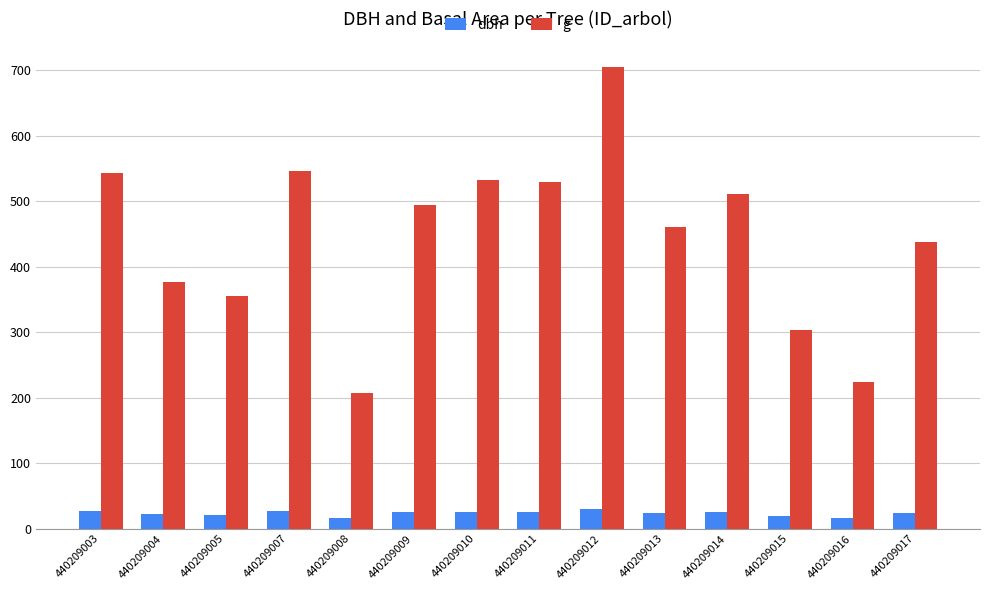

Are the bars horizontal?

No